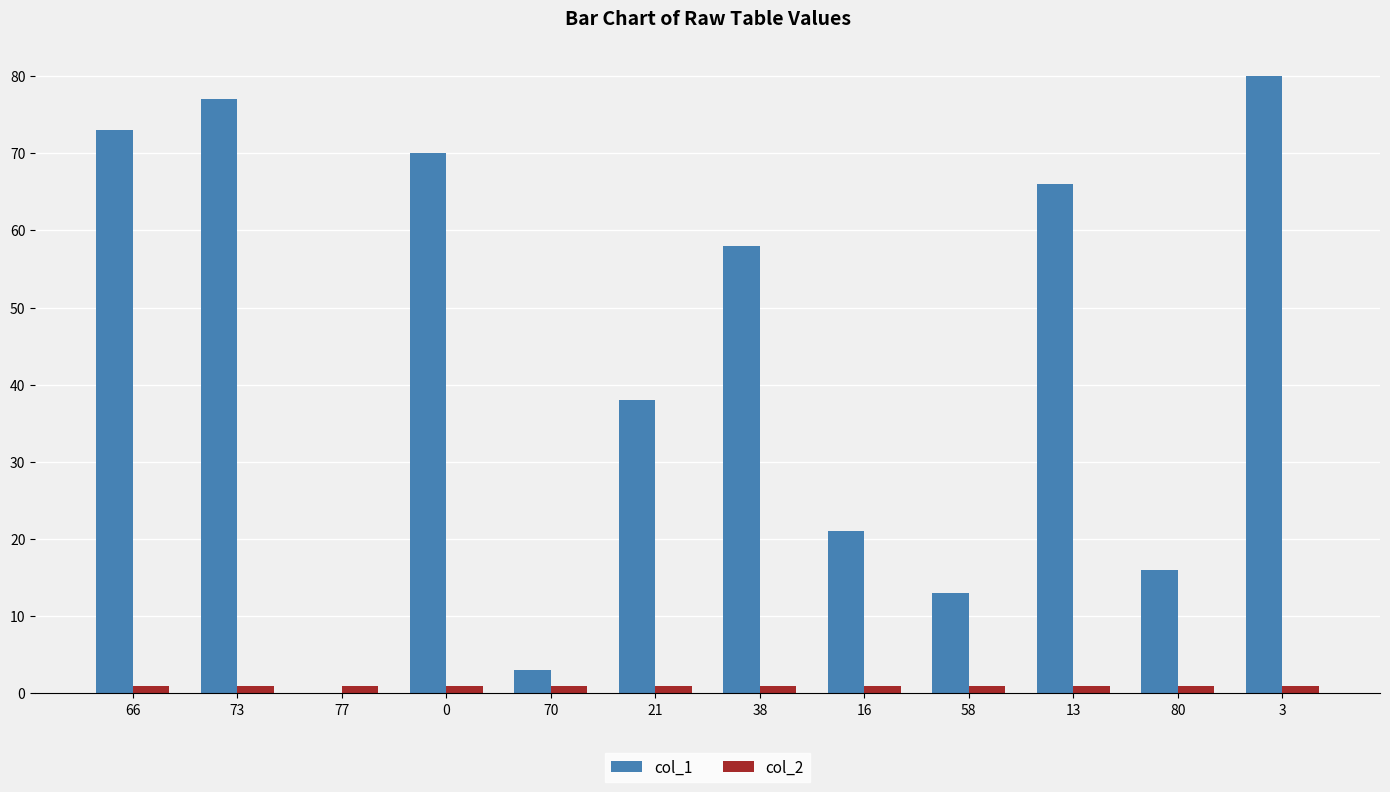

Reading right to left, list all the values displayed in this chart.

col_1: 80	16	66	13	21	58	38	3	70	0	77	73
col_2: 1	1	1	1	1	1	1	1	1	1	1	1